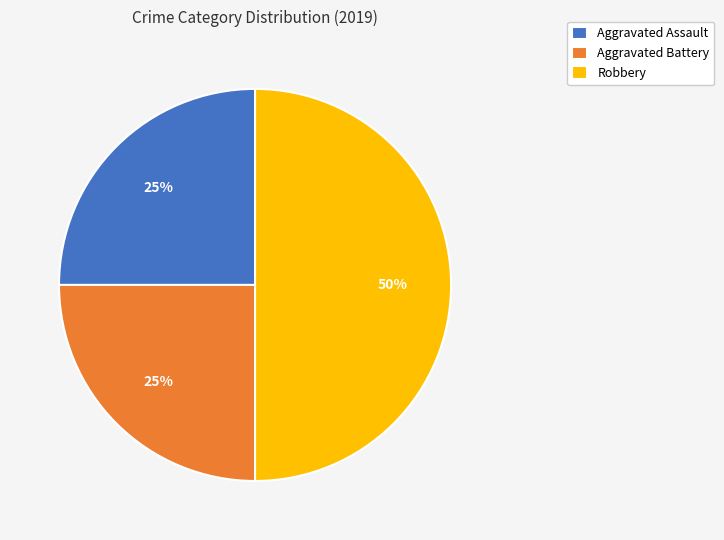

Is Aggravated Battery the majority of the pie?

No